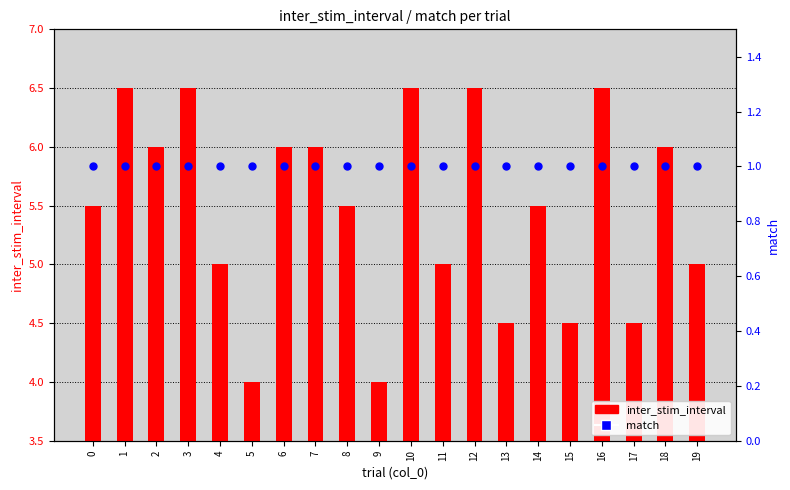

What are all the series names shown in the legend?

inter_stim_interval, match